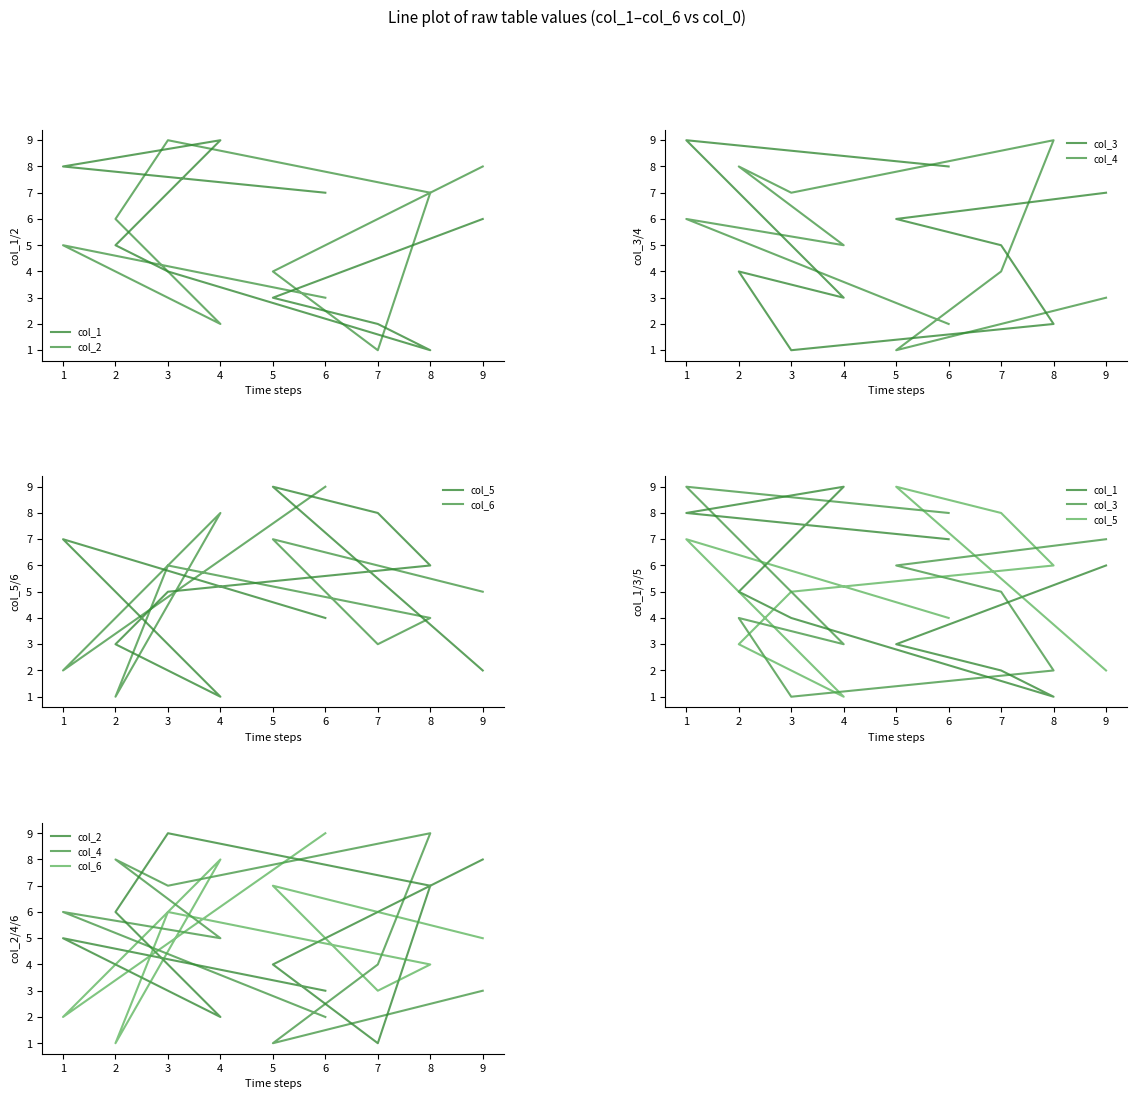

Which series ends up on top after the final intersection of col_1 and col_5?

col_1